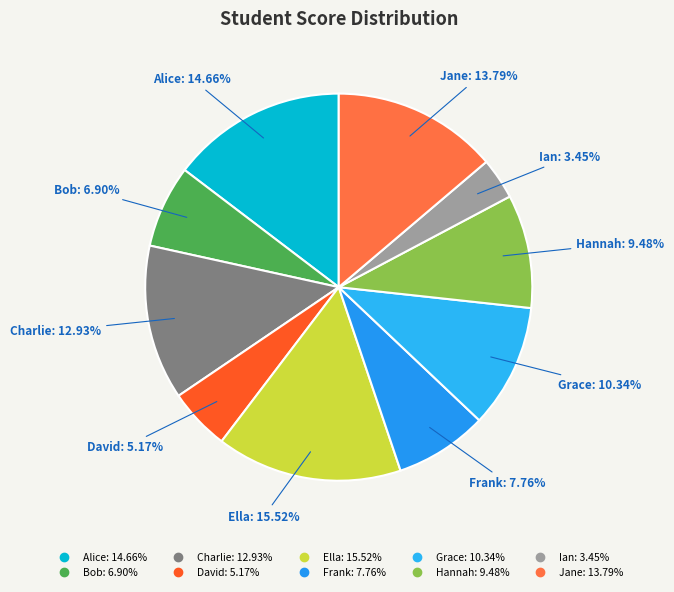

How many segments does this pie chart have?

10